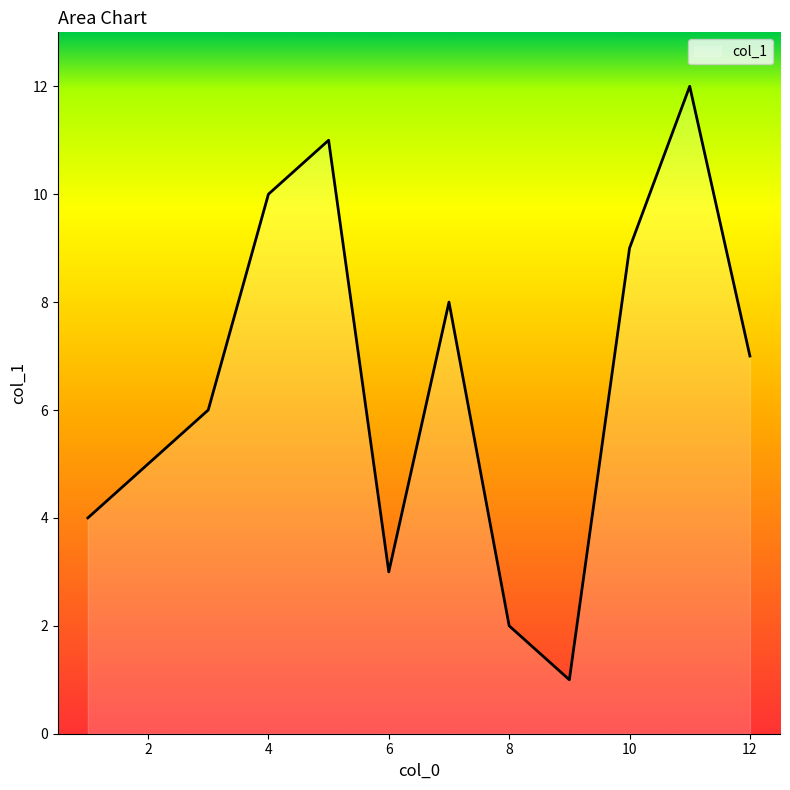

What is the maximum value shown in the chart?

12